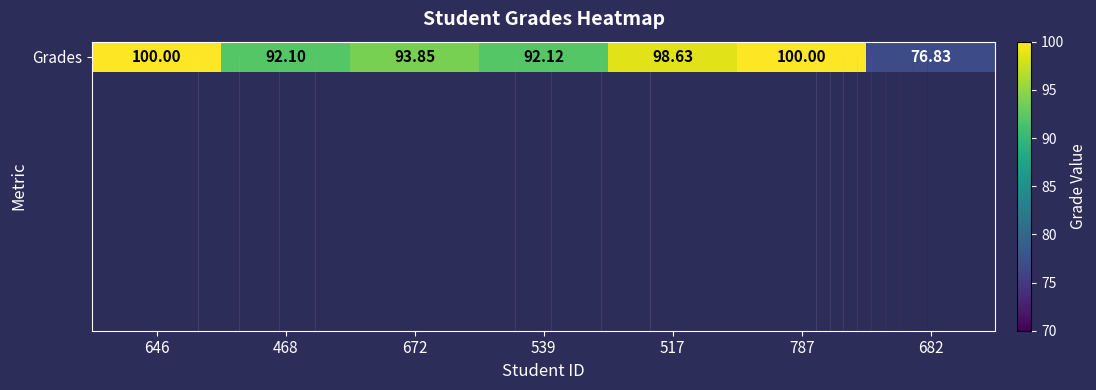

Where is the data nearest to the value 88?

468